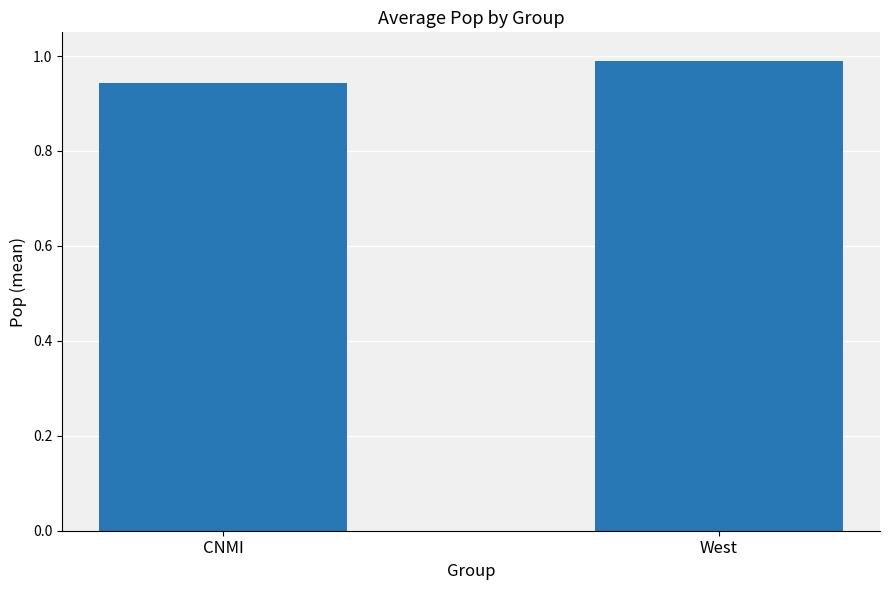

Which has a higher value, CNMI or West?

West